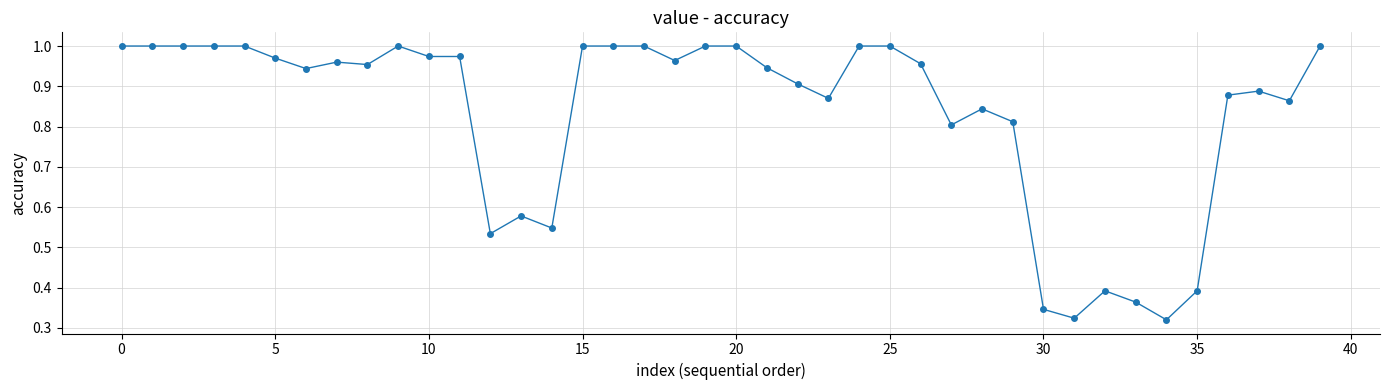

What is the difference between the maximum and minimum values?

0.7